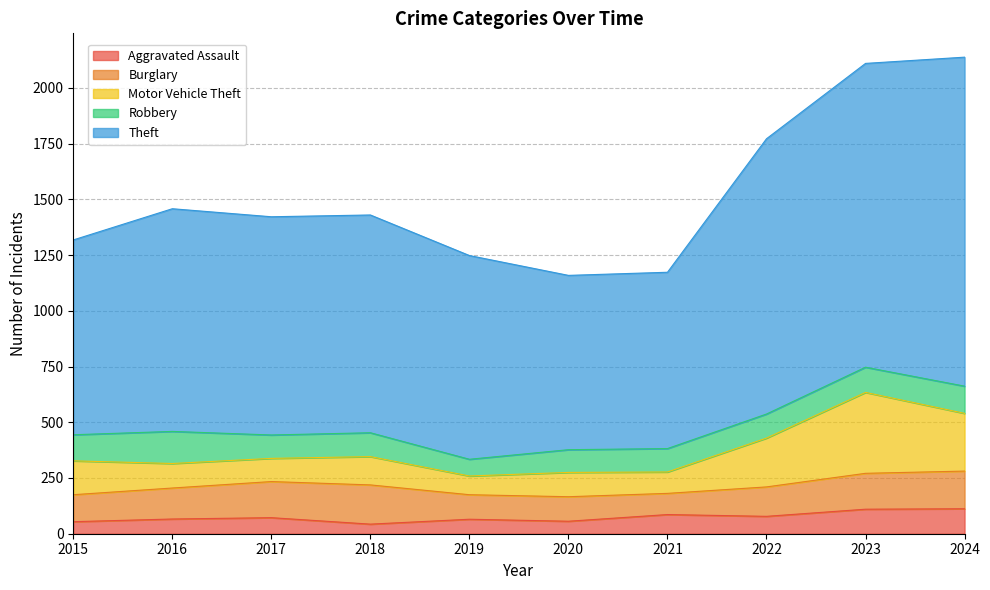

What is the spread (max minus min) of values at 2015?

820